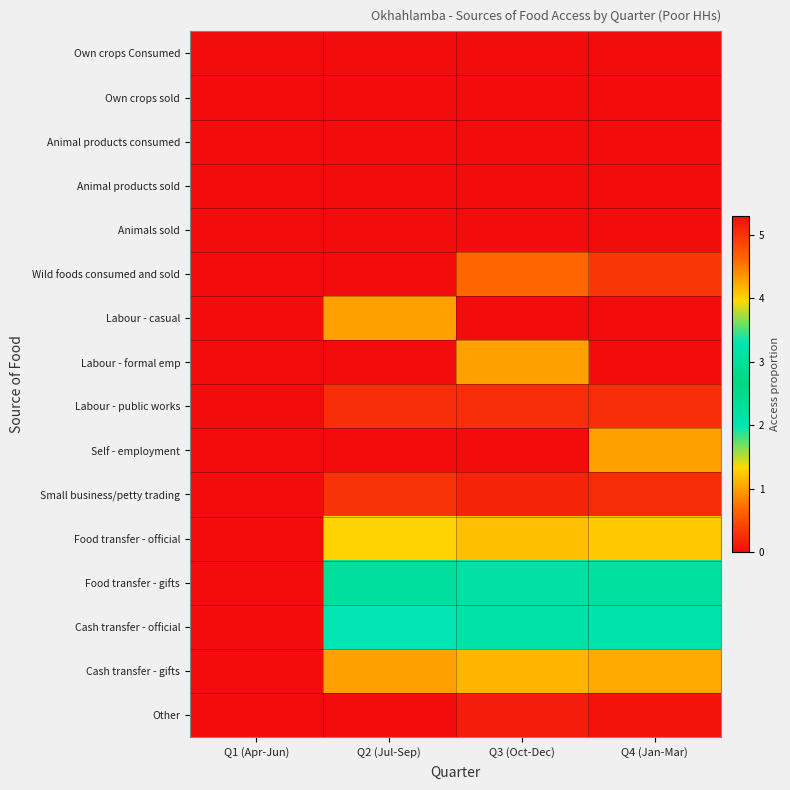

Reading left to right, list all the values displayed in this chart.

Own crops Consumed: Q1 (Apr-Jun)=0.0	Q2 (Jul-Sep)=0.0	Q3 (Oct-Dec)=0.0	Q4 (Jan-Mar)=0.0
Own crops sold: Q1 (Apr-Jun)=0.0	Q2 (Jul-Sep)=0.0	Q3 (Oct-Dec)=0.0	Q4 (Jan-Mar)=0.0
Animal products consumed: Q1 (Apr-Jun)=0.0	Q2 (Jul-Sep)=0.0	Q3 (Oct-Dec)=0.0	Q4 (Jan-Mar)=0.0
Animal products sold: Q1 (Apr-Jun)=0.0	Q2 (Jul-Sep)=0.0	Q3 (Oct-Dec)=0.0	Q4 (Jan-Mar)=0.0
Animals sold: Q1 (Apr-Jun)=0.0	Q2 (Jul-Sep)=0.0	Q3 (Oct-Dec)=0.0	Q4 (Jan-Mar)=0.0
Wild foods consumed and sold: Q1 (Apr-Jun)=0.0	Q2 (Jul-Sep)=0.0	Q3 (Oct-Dec)=0.7	Q4 (Jan-Mar)=0.3
Labour - casual: Q1 (Apr-Jun)=0.0	Q2 (Jul-Sep)=1.0	Q3 (Oct-Dec)=0.0	Q4 (Jan-Mar)=0.0
Labour - formal emp: Q1 (Apr-Jun)=0.0	Q2 (Jul-Sep)=0.0	Q3 (Oct-Dec)=1.0	Q4 (Jan-Mar)=0.0
Labour - public works: Q1 (Apr-Jun)=0.0	Q2 (Jul-Sep)=0.2	Q3 (Oct-Dec)=0.2	Q4 (Jan-Mar)=0.2
Self - employment: Q1 (Apr-Jun)=0.0	Q2 (Jul-Sep)=0.0	Q3 (Oct-Dec)=0.0	Q4 (Jan-Mar)=1.0
Small business/petty trading: Q1 (Apr-Jun)=0.0	Q2 (Jul-Sep)=0.3	Q3 (Oct-Dec)=0.2	Q4 (Jan-Mar)=0.2
Food transfer - official: Q1 (Apr-Jun)=0.0	Q2 (Jul-Sep)=1.3	Q3 (Oct-Dec)=1.2	Q4 (Jan-Mar)=1.2
Food transfer - gifts: Q1 (Apr-Jun)=0.0	Q2 (Jul-Sep)=2.3	Q3 (Oct-Dec)=2.2	Q4 (Jan-Mar)=2.2
Cash transfer - official: Q1 (Apr-Jun)=0.0	Q2 (Jul-Sep)=3.3	Q3 (Oct-Dec)=3.2	Q4 (Jan-Mar)=3.2
Cash transfer - gifts: Q1 (Apr-Jun)=0.0	Q2 (Jul-Sep)=4.3	Q3 (Oct-Dec)=4.2	Q4 (Jan-Mar)=4.2
Other: Q1 (Apr-Jun)=0.0	Q2 (Jul-Sep)=5.3	Q3 (Oct-Dec)=5.2	Q4 (Jan-Mar)=5.2